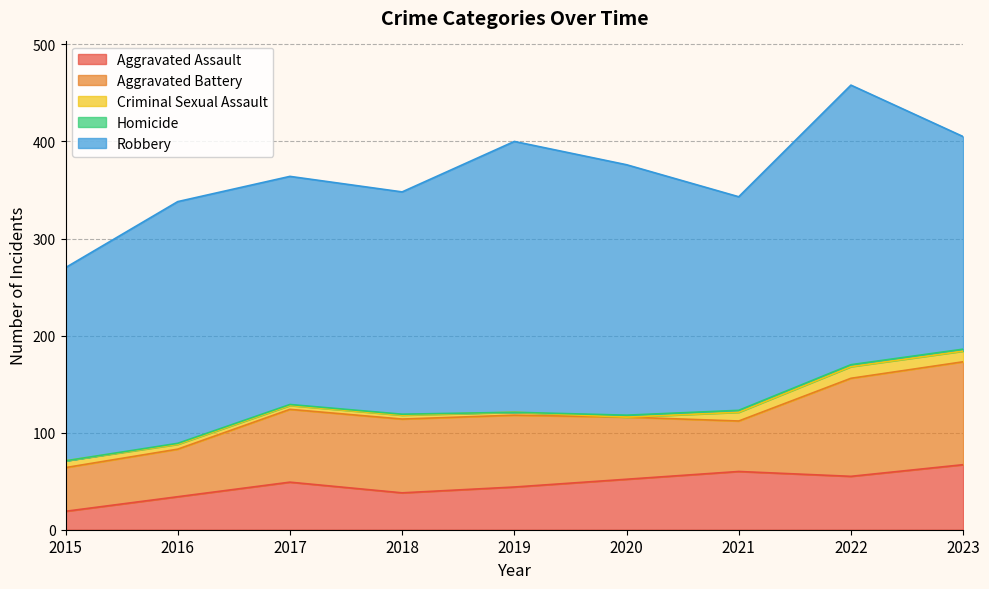

What are all the series names shown in the legend?

Aggravated Assault, Aggravated Battery, Criminal Sexual Assault, Homicide, Robbery